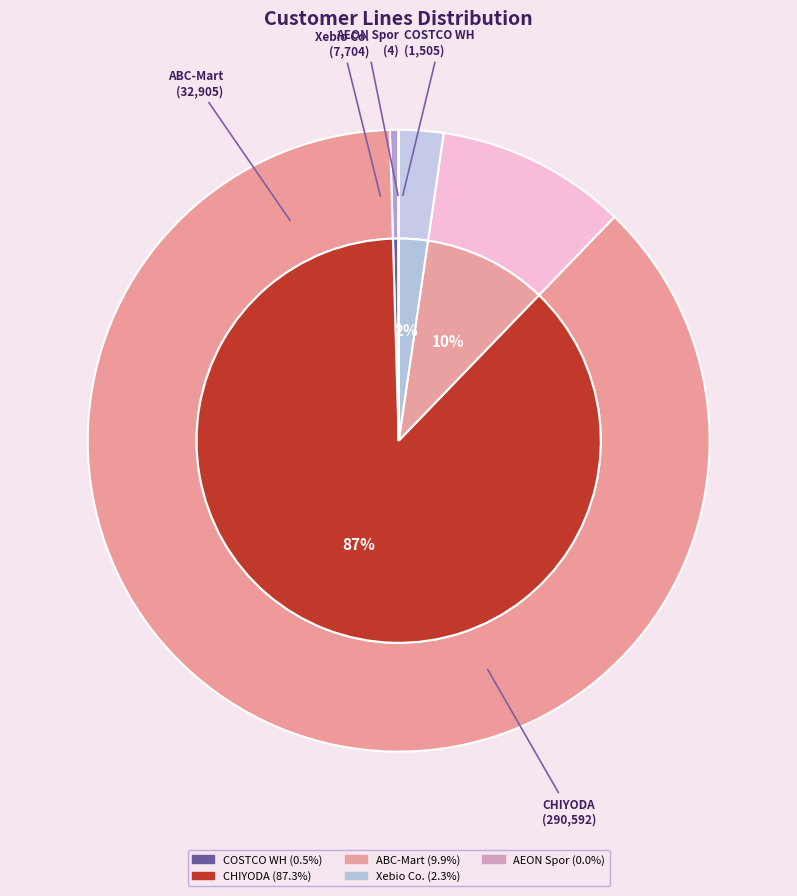

Approximately how many times larger is the value at Xebio Co. compared to COSTCO WH?

5.1